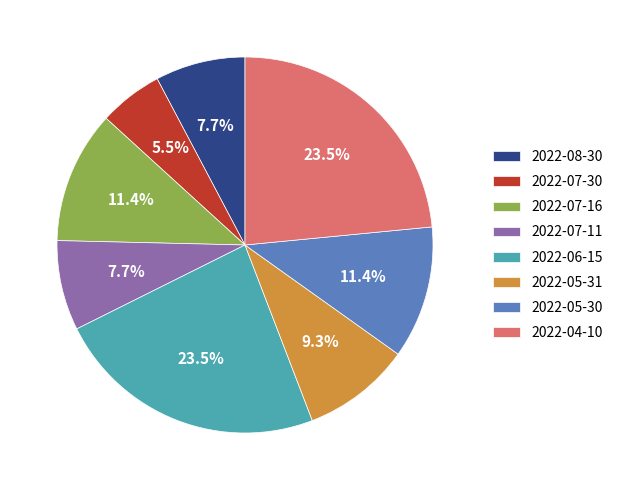

What percentage is the 2022-05-30 slice, to the nearest percent?

11%